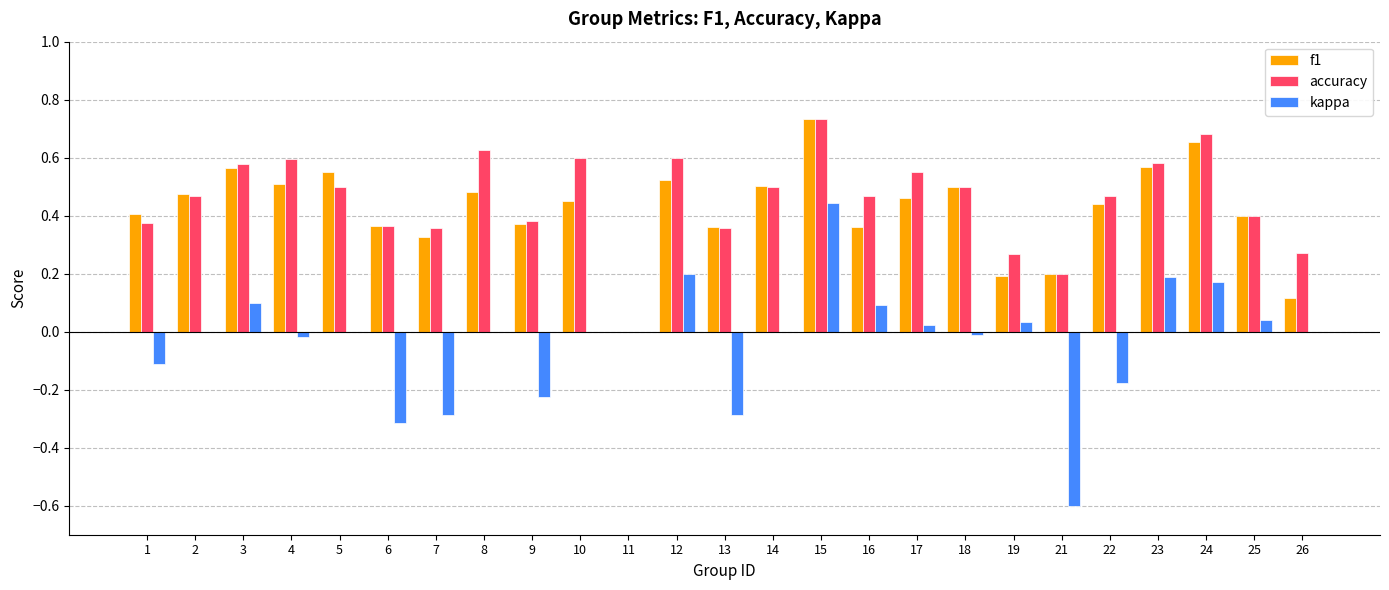

What is the sum of all f1 values?

10.5